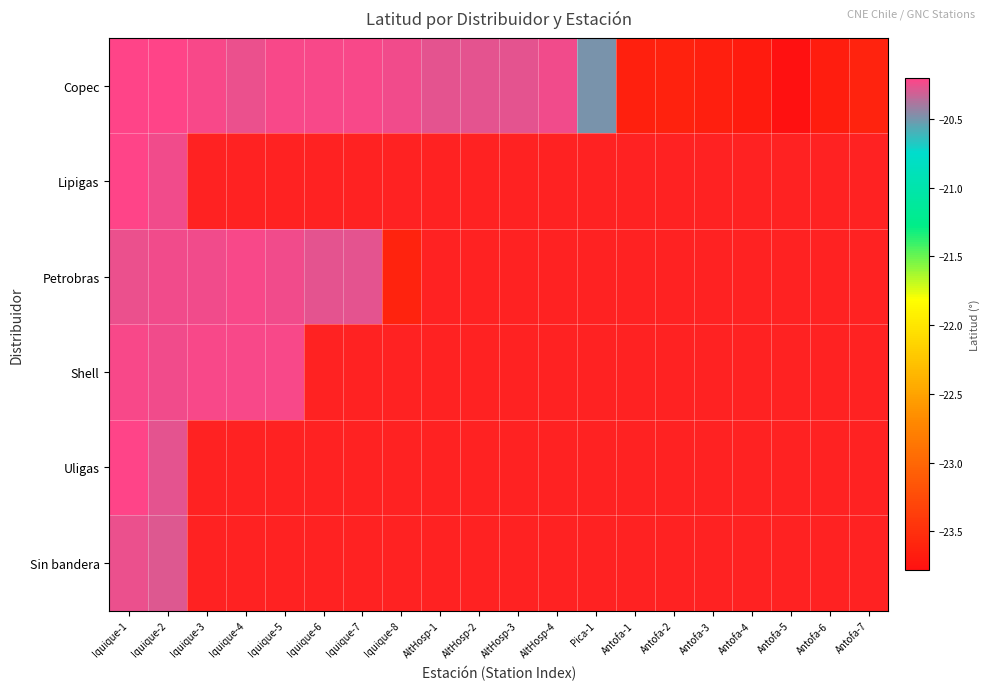

Is the value of Lipigas at Antofa-7 greater than the value of Petrobras at Iquique-1?

No